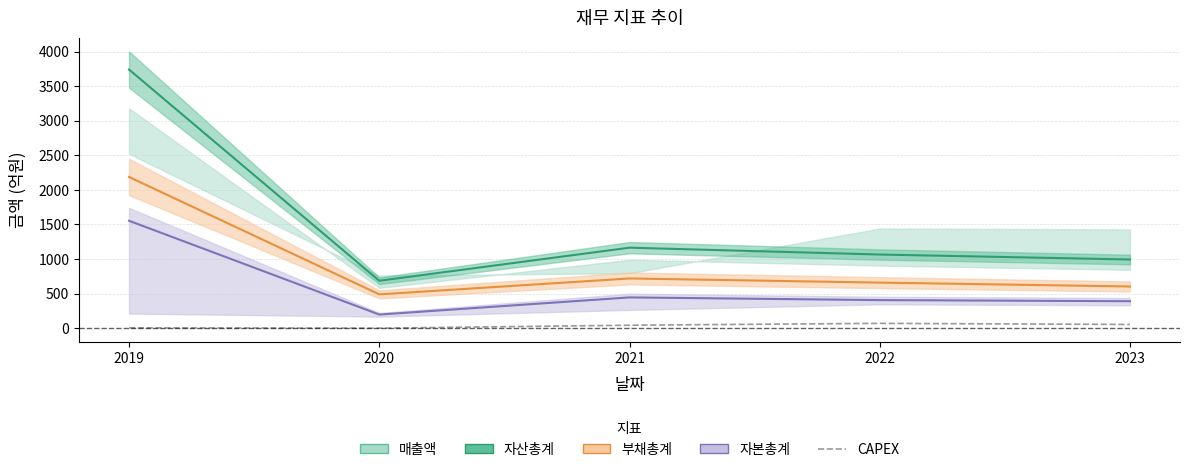

Count the number of values greater than 43.

2